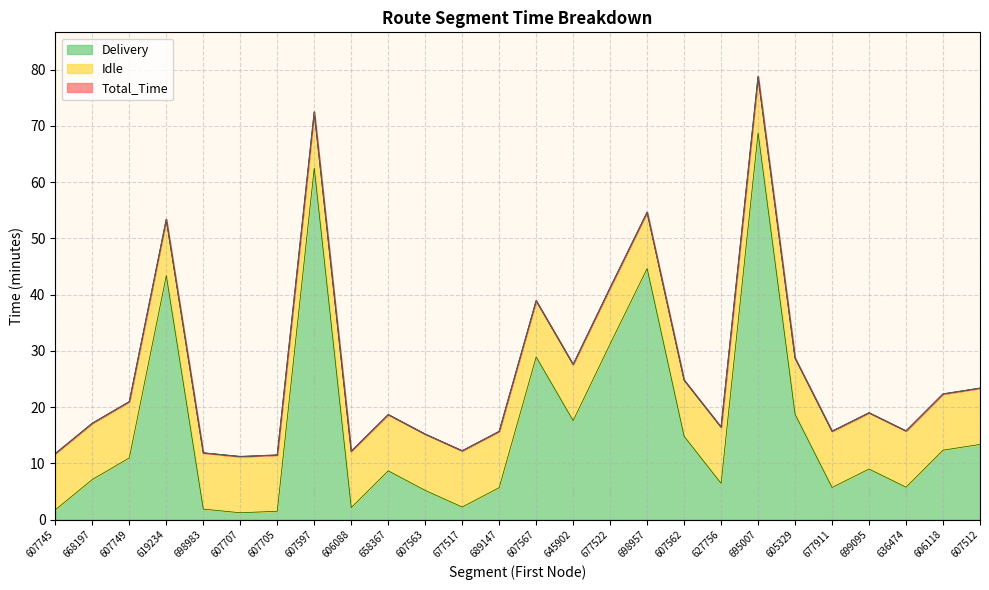

What is the maximum value for Delivery?

68.8